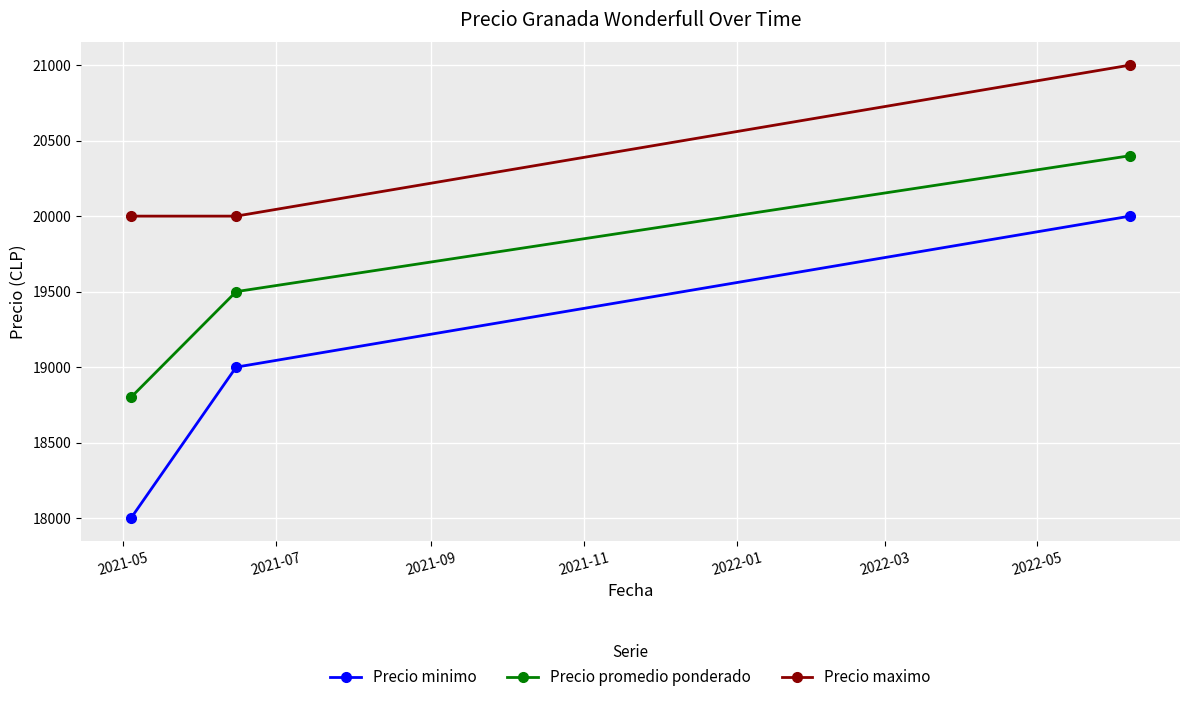

What is the minimum value shown in the chart?

18000